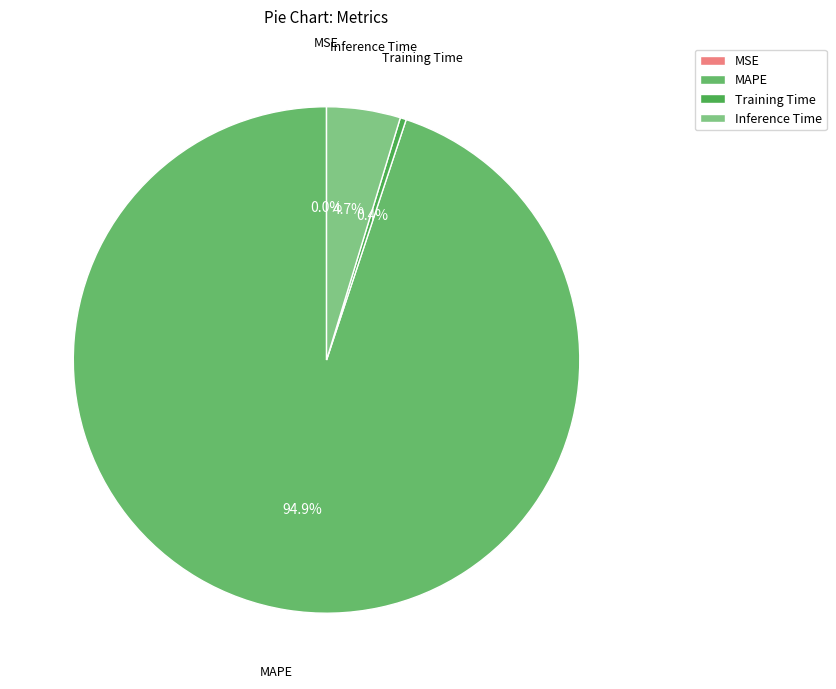

Which has a higher value, MAPE or Training Time?

MAPE